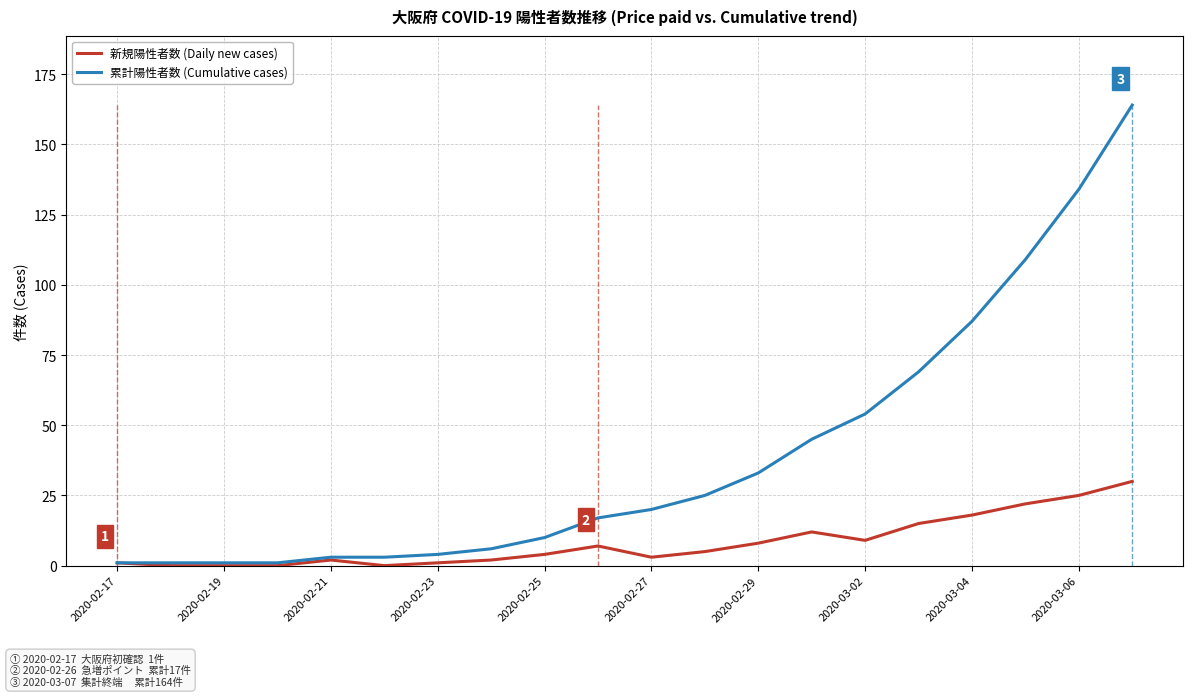

True or false: 新規陽性者数 (Daily new cases) and 累計陽性者数 (Cumulative cases) cross at least once.

False